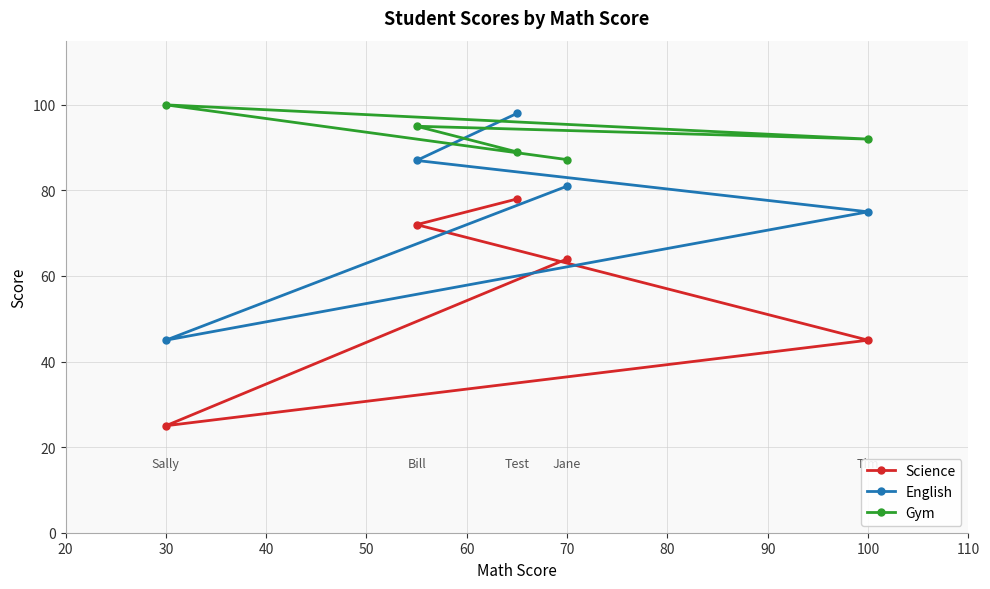

What is the sum of the Gym values at 70 and 30?

187.2